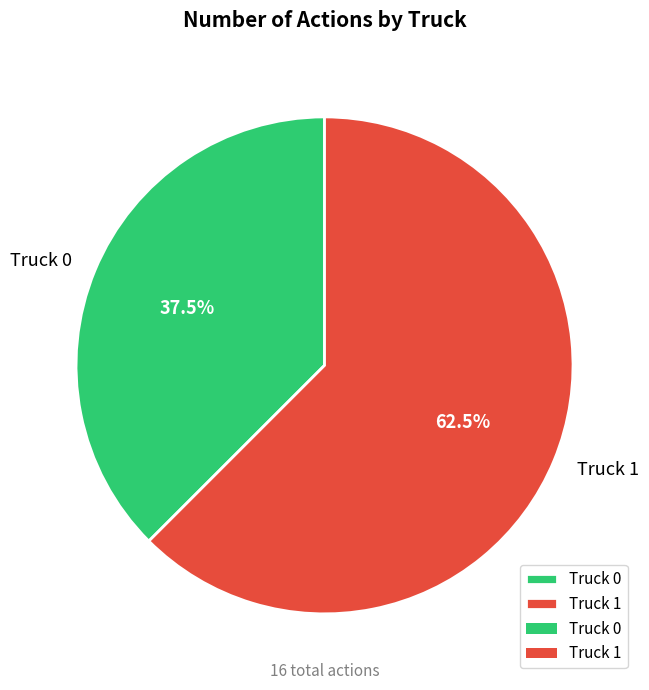

Is the sum of Truck 0 and Truck 1 greater than half?

Yes